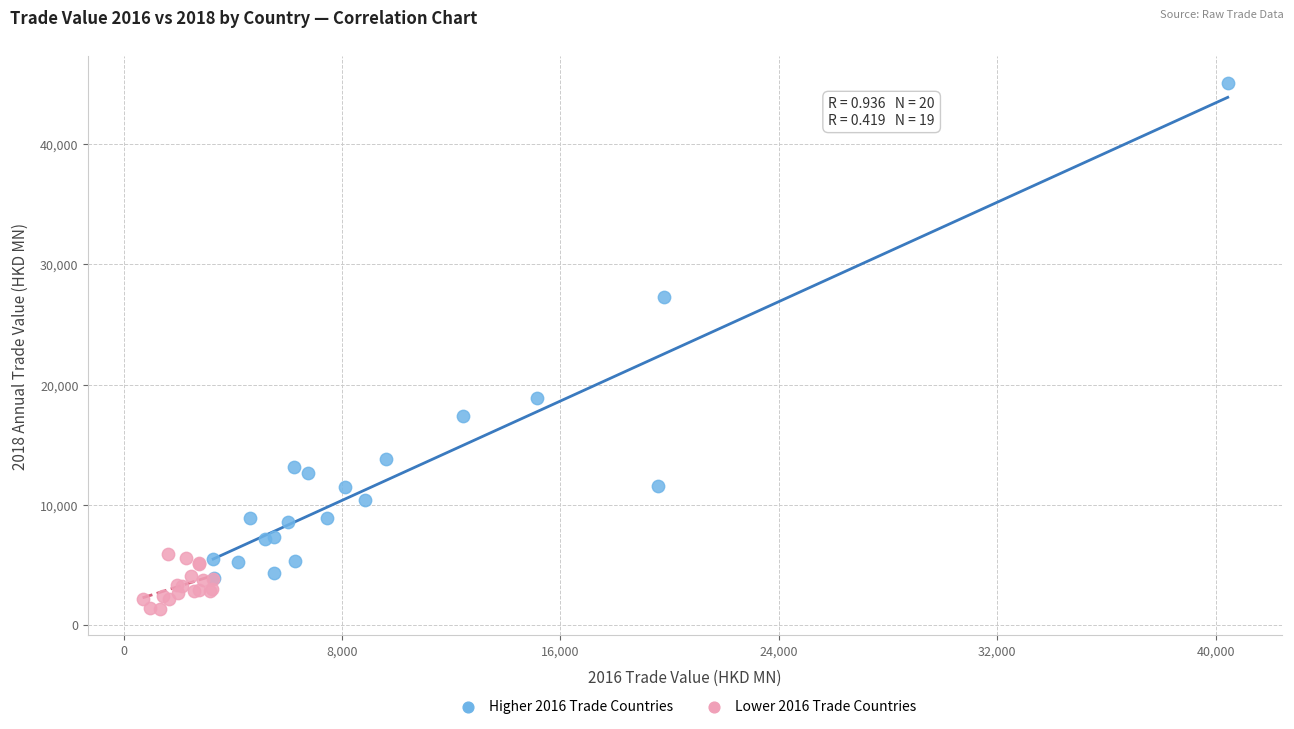

Which series has the widest spread of Y values?

Higher 2016 Trade Countries